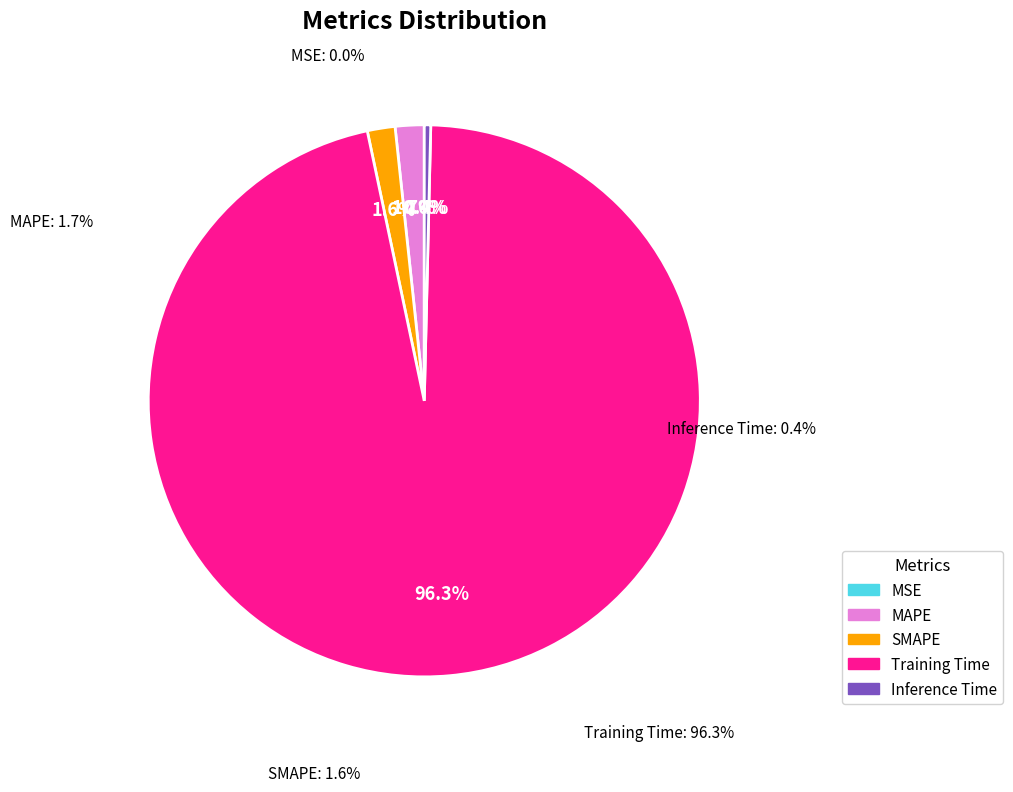

Is it true that MSE is 0% of the pie?

True